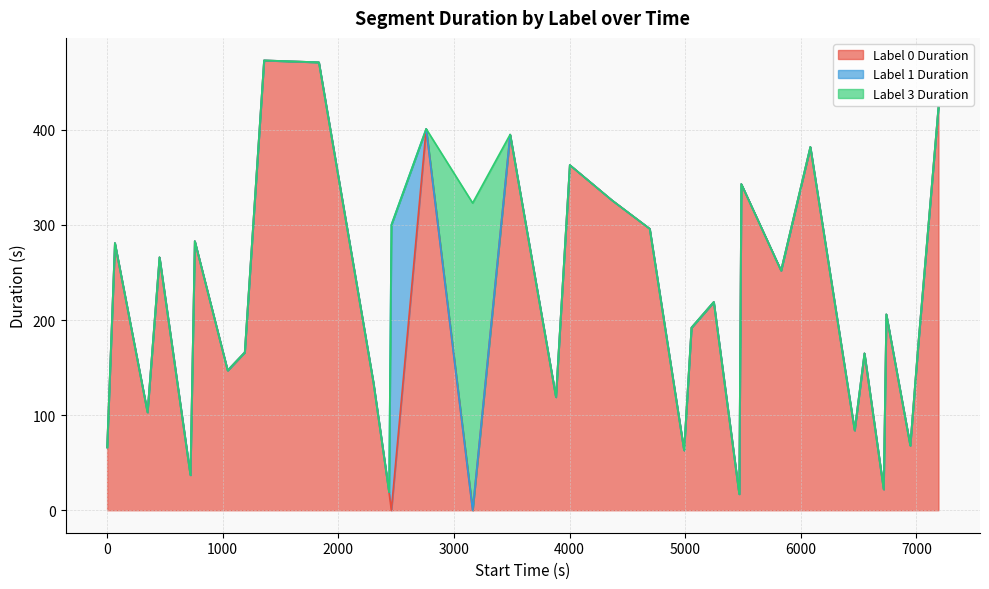

What is the label of the 32nd point from the left?

6946.0